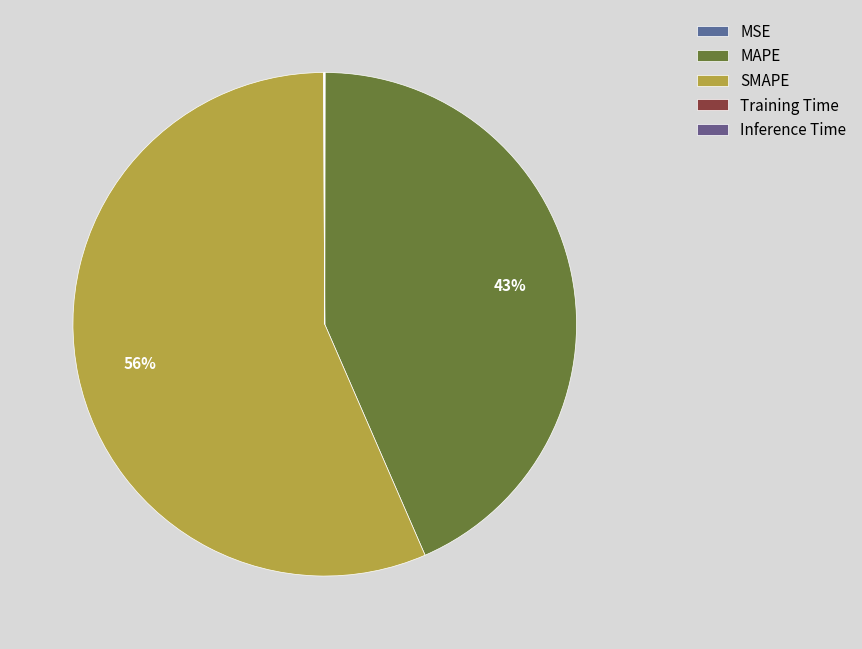

What portion of the pie excludes Training Time?

100.0%